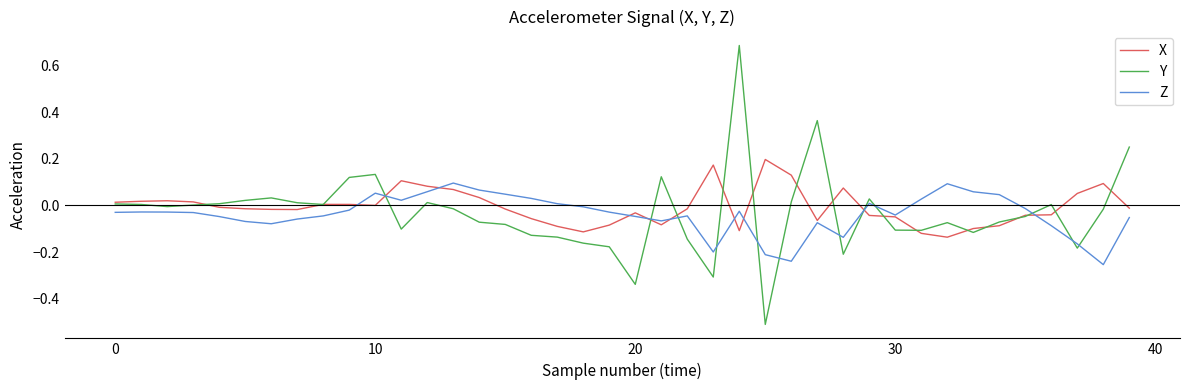

What is the maximum value for Y?

0.7